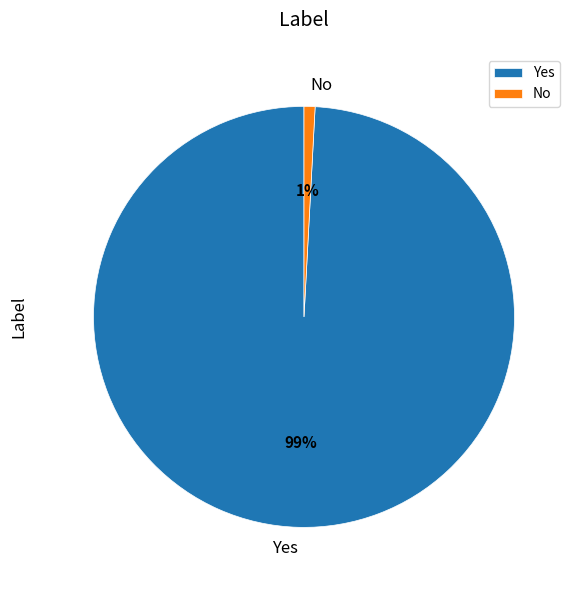

To the nearest percent, what percentage of the pie is No?

1%